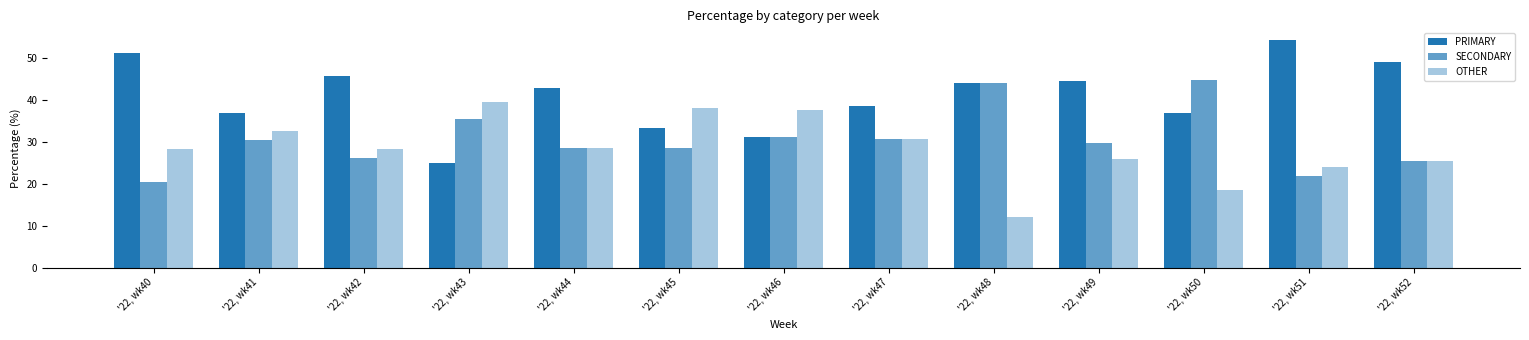

Which series changed the most between '22, wk41 and '22, wk51?

PRIMARY